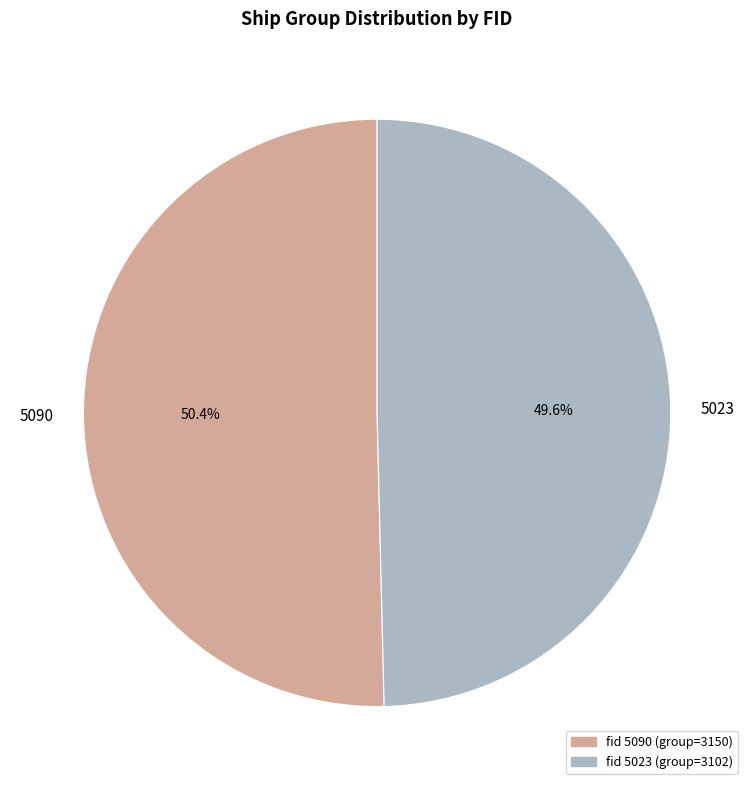

What is the ratio of the value at 5023 to the value at 5090?

1.0